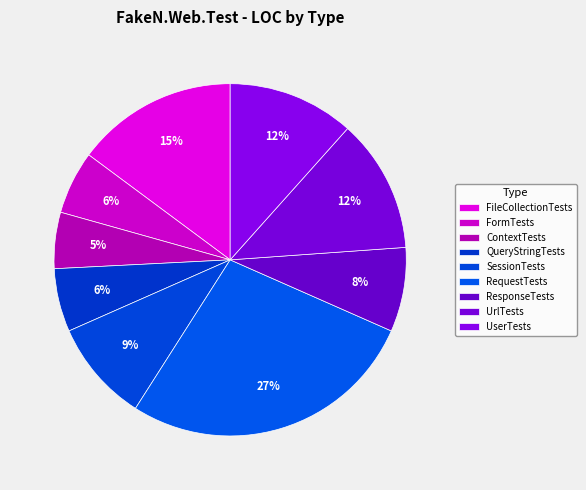

What is the largest slice in the pie chart?

RequestTests